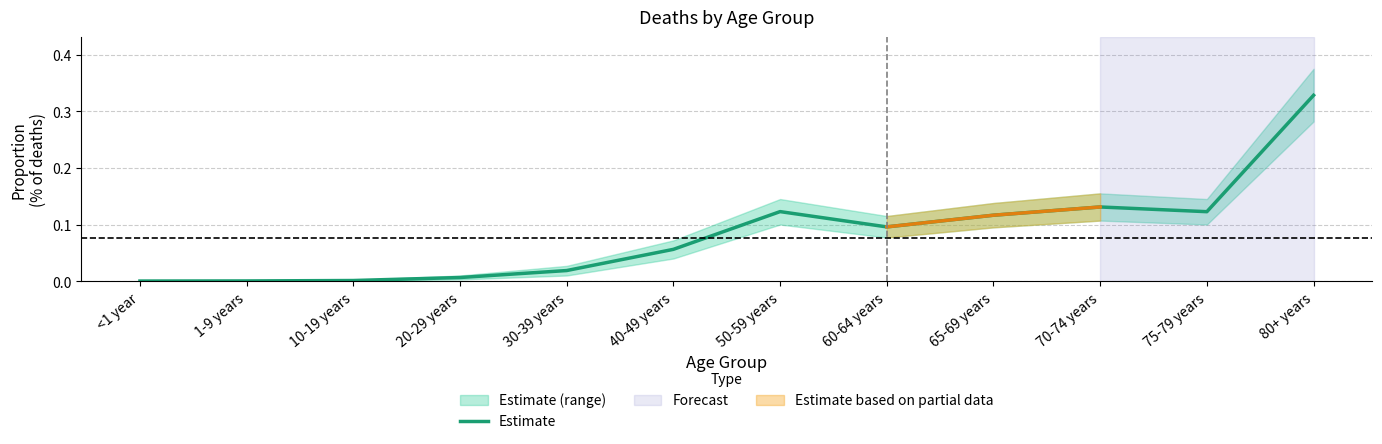

Reading left to right, list all the values displayed in this chart.

<1 year=0.0	1-9 years=0.0	10-19 years=0.0	20-29 years=0.0	30-39 years=0.0	40-49 years=0.1	50-59 years=0.1	60-64 years=0.1	65-69 years=0.1	70-74 years=0.1	75-79 years=0.1	80+ years=0.3